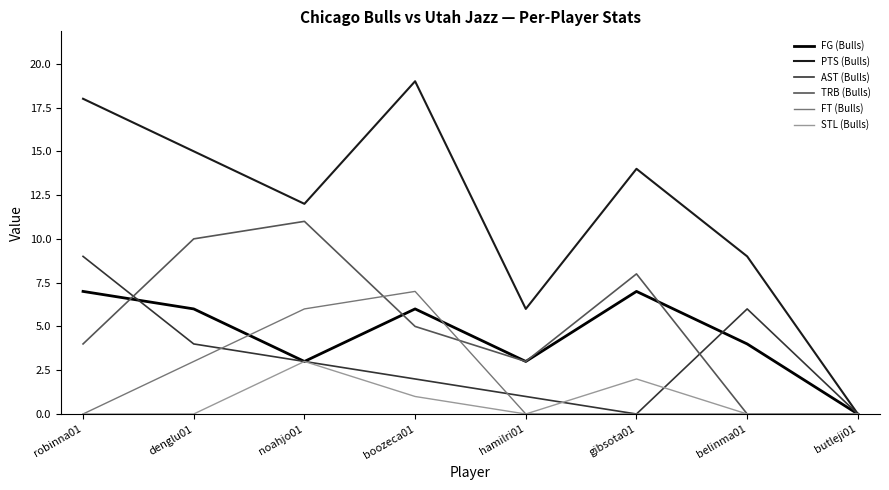

True or false: FG (Bulls) has a value of 4 at belinma01.

True